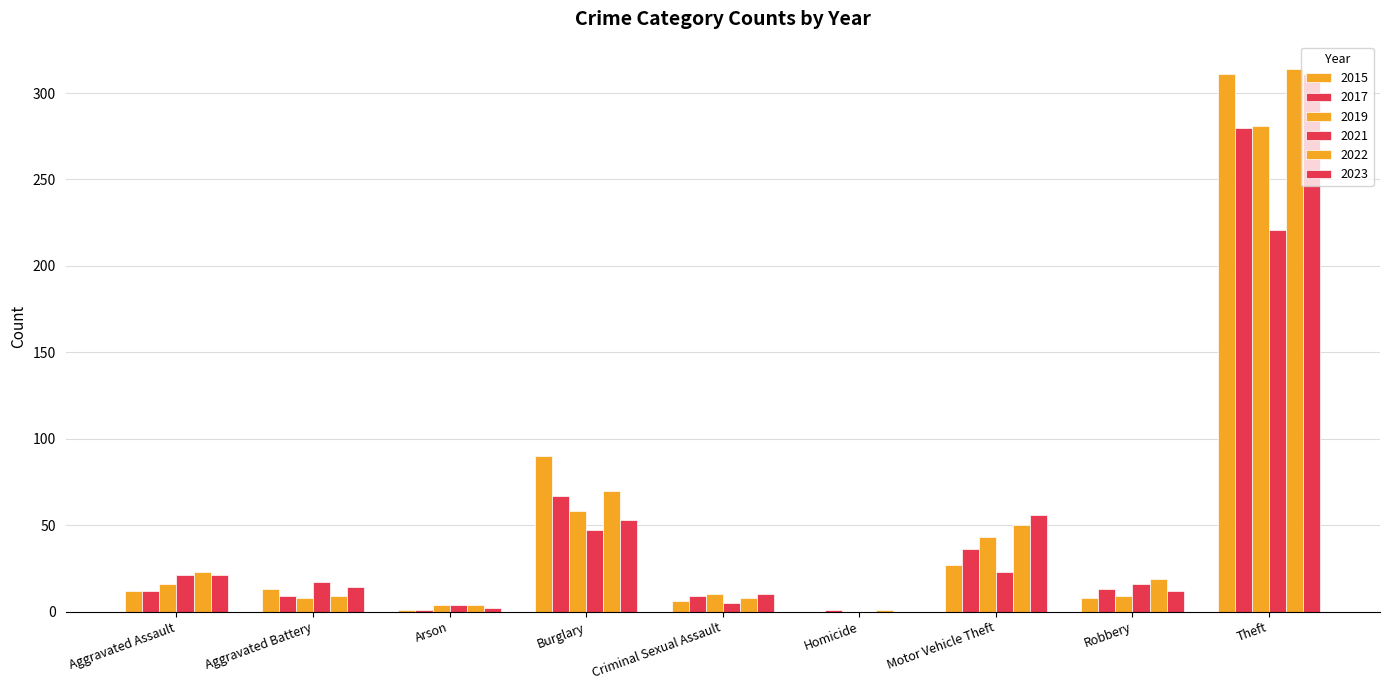

Is the value of 2015 at Criminal Sexual Assault greater than the value of 2022 at Robbery?

No